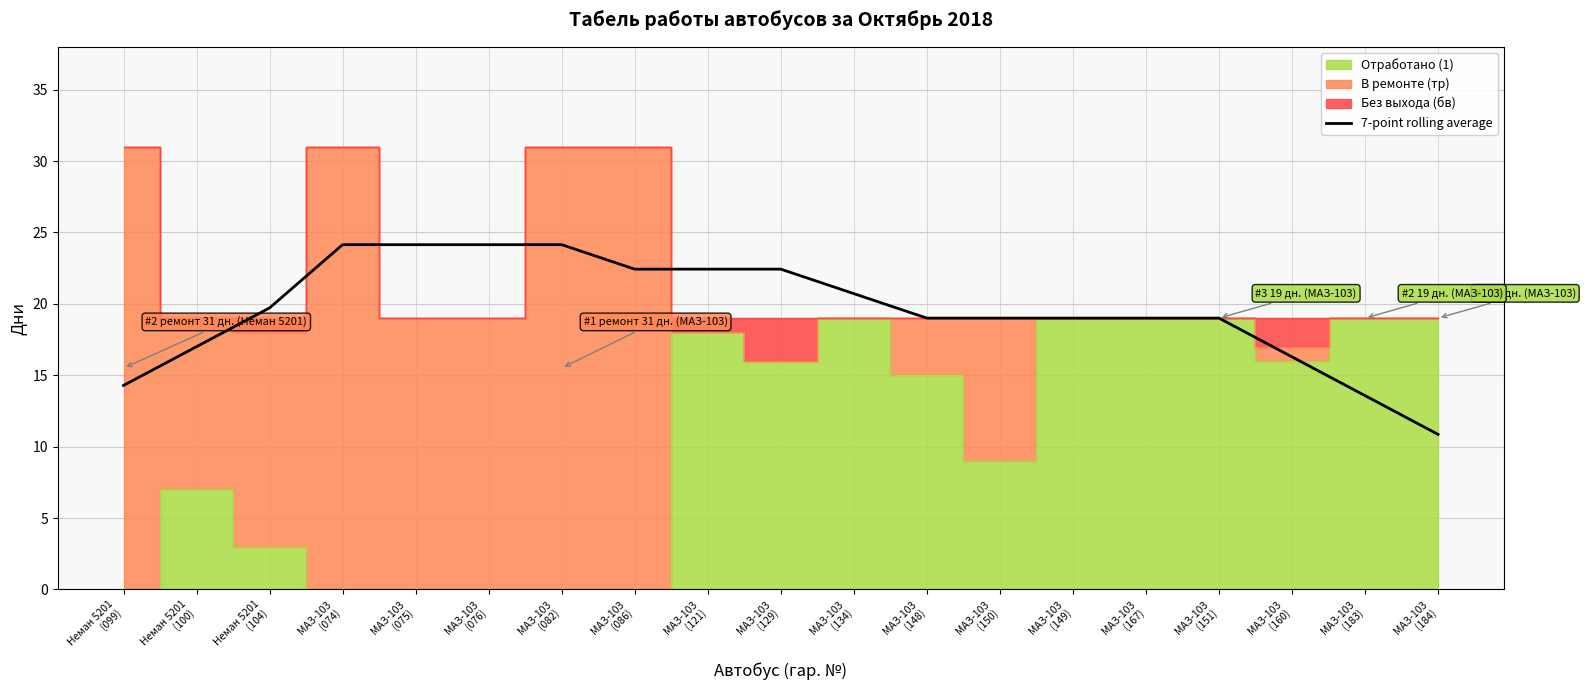

True or false: the data has more than 0 interior local peaks.

True